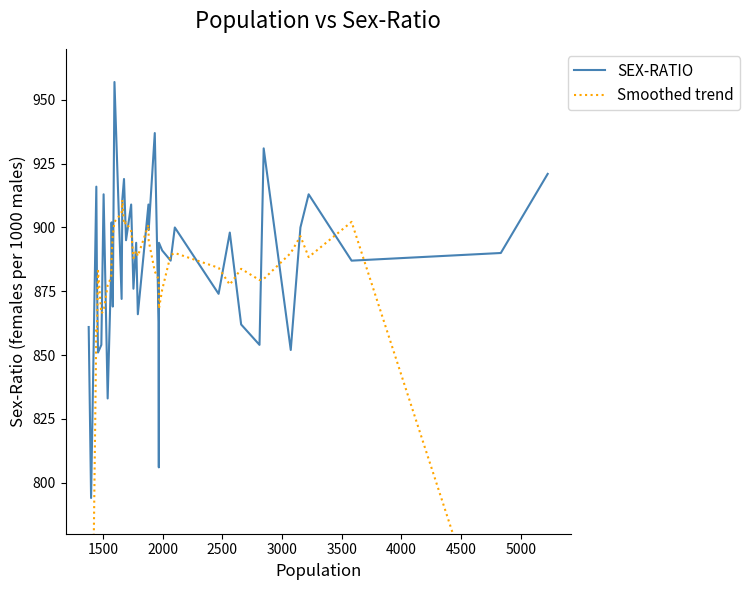

What is the highest value of the Smoothed trend series?

910.8